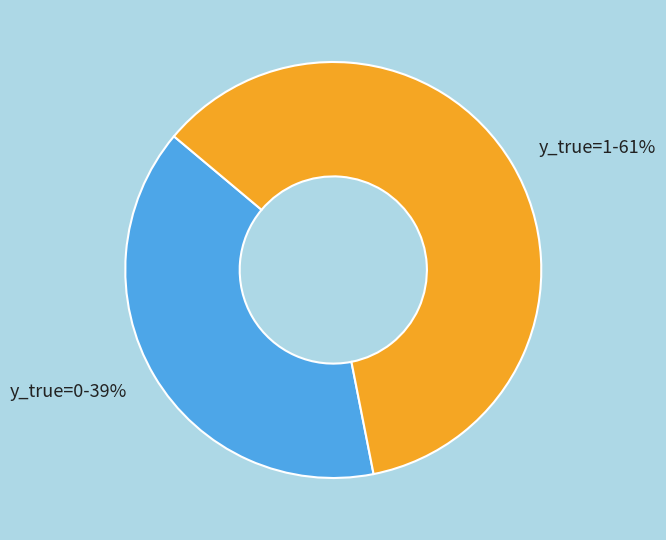

Rank the categories by value from highest to lowest.

y_true=1-61%, y_true=0-39%